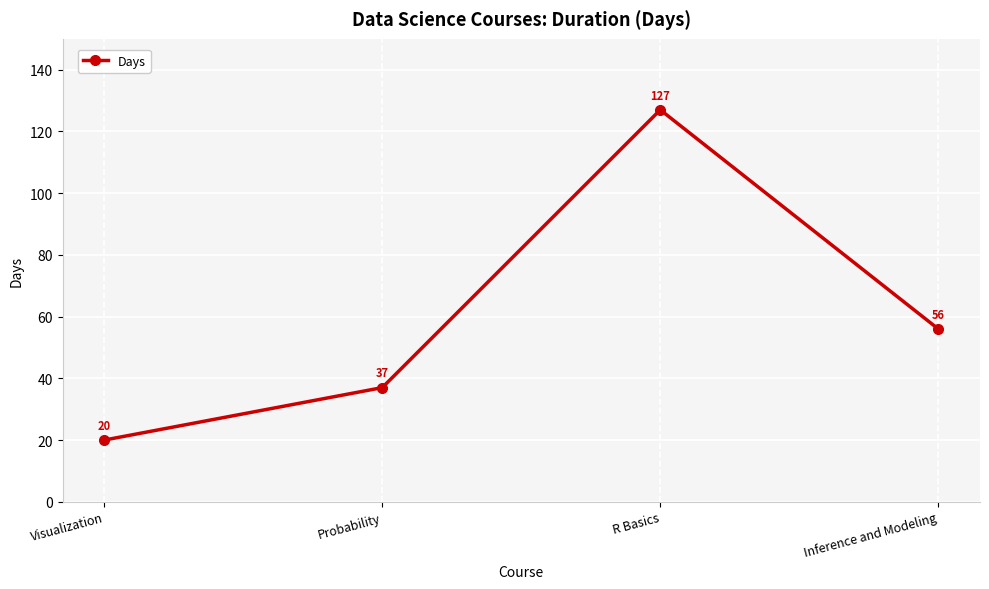

The chart shows a value of 127 at R Basics. True or false?

True